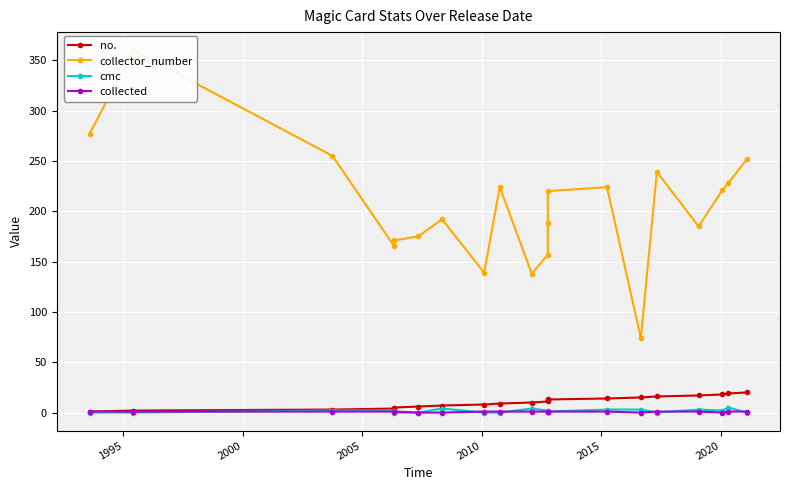

True or false: no. and collector_number intersect in this chart.

False